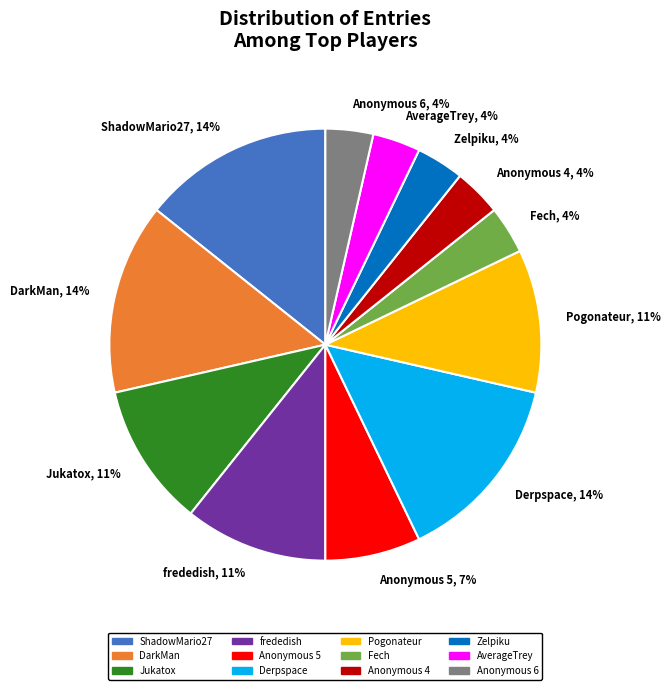

To the nearest percent, what is the combined percentage of DarkMan and AverageTrey?

18%